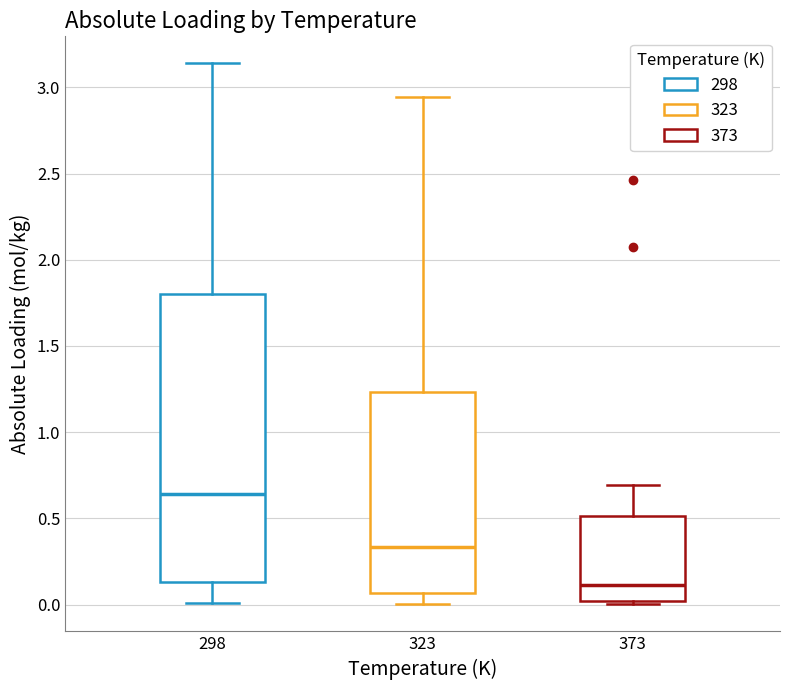

Which box has the highest median line?

298